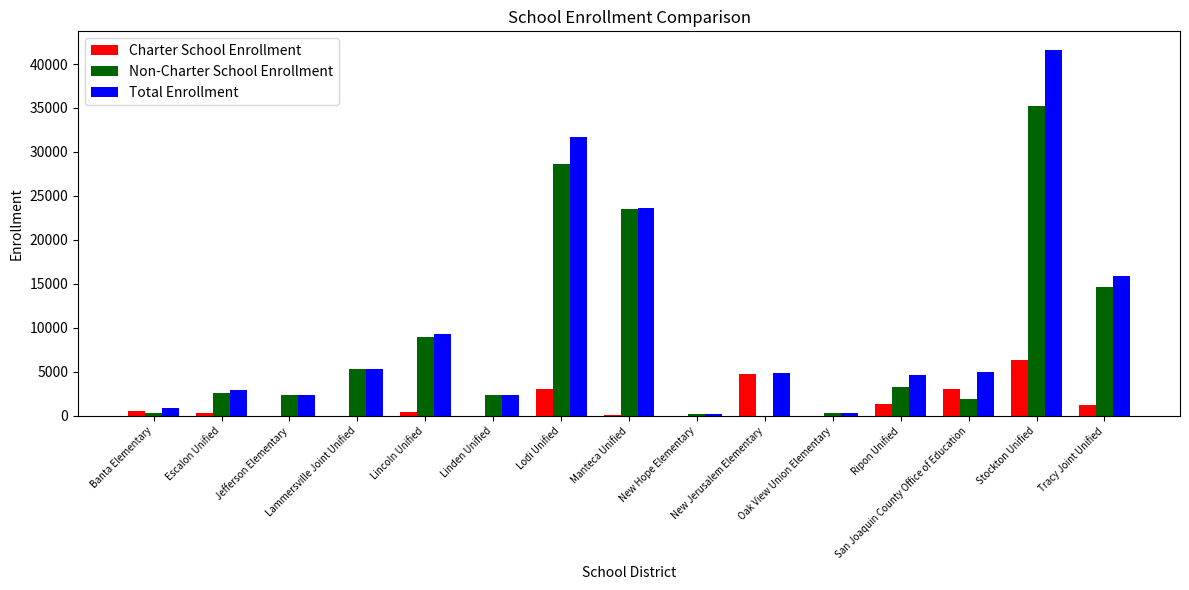

Which category has the highest value in the Charter School Enrollment series?

Stockton Unified